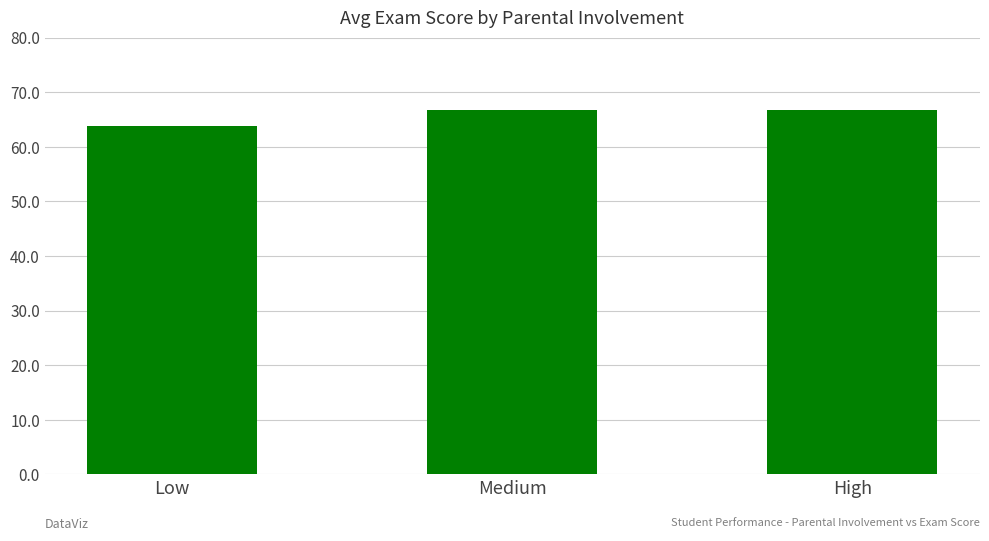

Between Low and Medium, which is larger?

Medium